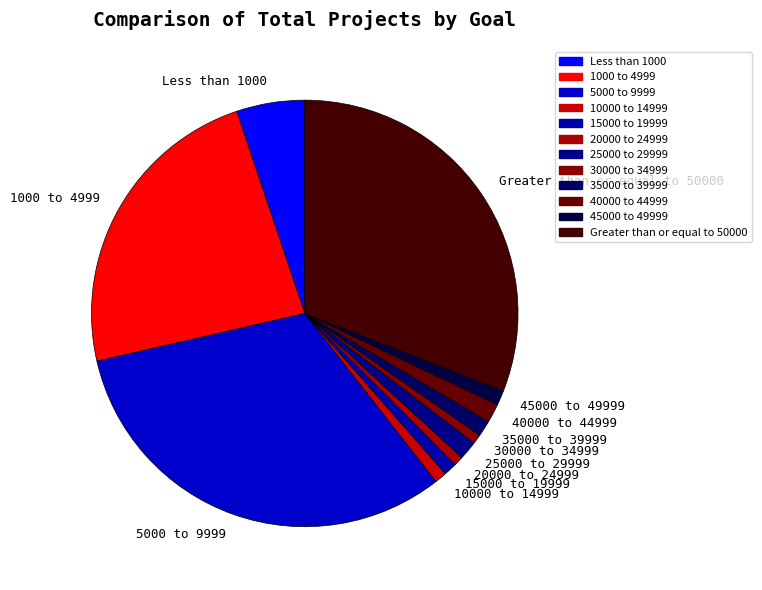

Is the sum of Greater than or equal to 50000 and 15000 to 19999 greater than half?

No